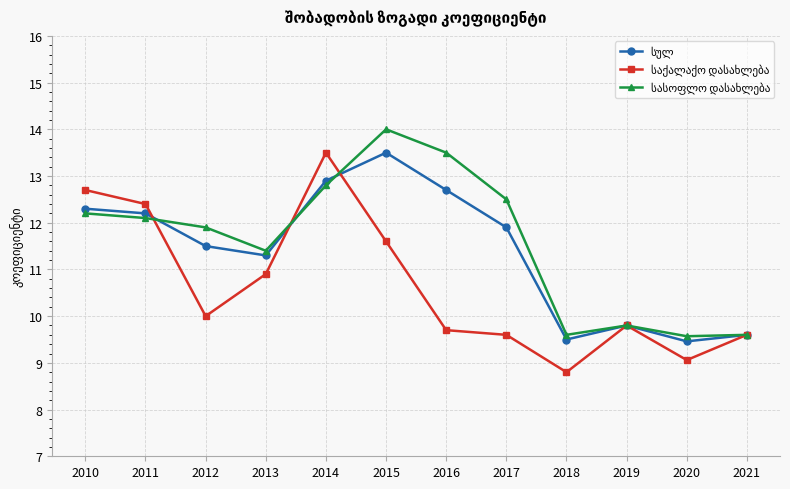

What is the total value across all series at 2012?

33.4